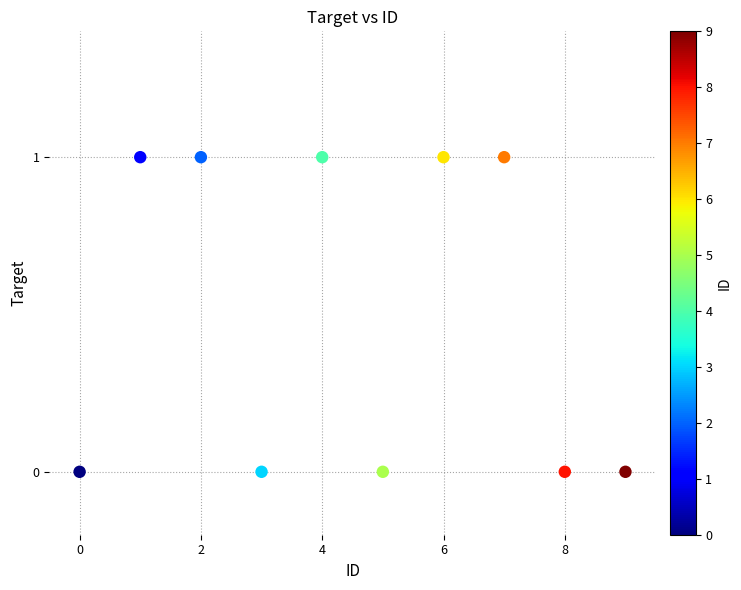

Count the number of points in this scatter plot.

10